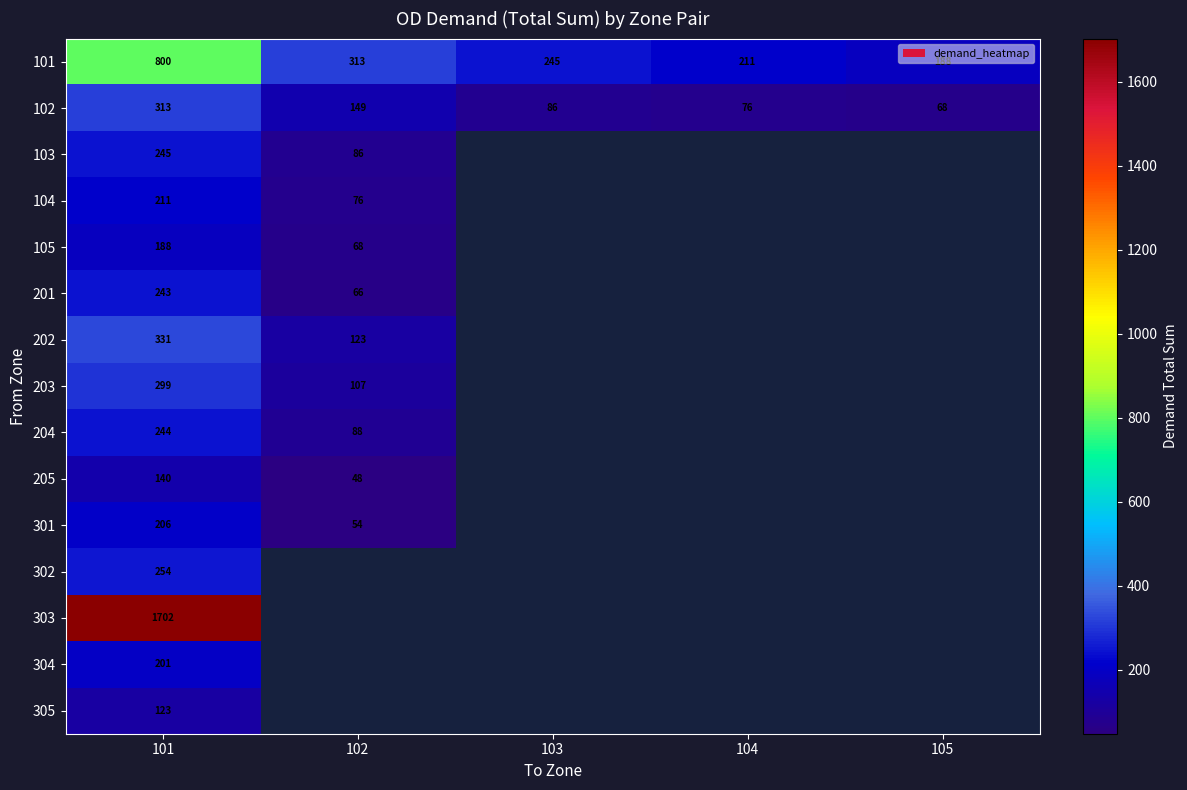

Is the value of 102 at 102 greater than the value of 305 at 101?

Yes